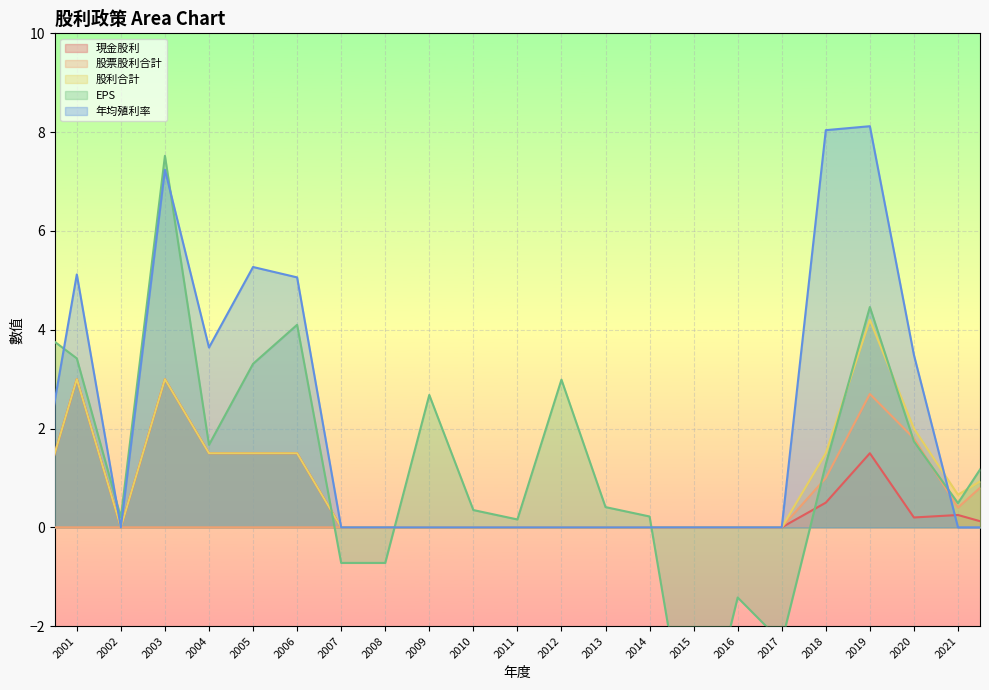

True or false: 股票股利合計 and 現金股利 cross at least once.

False